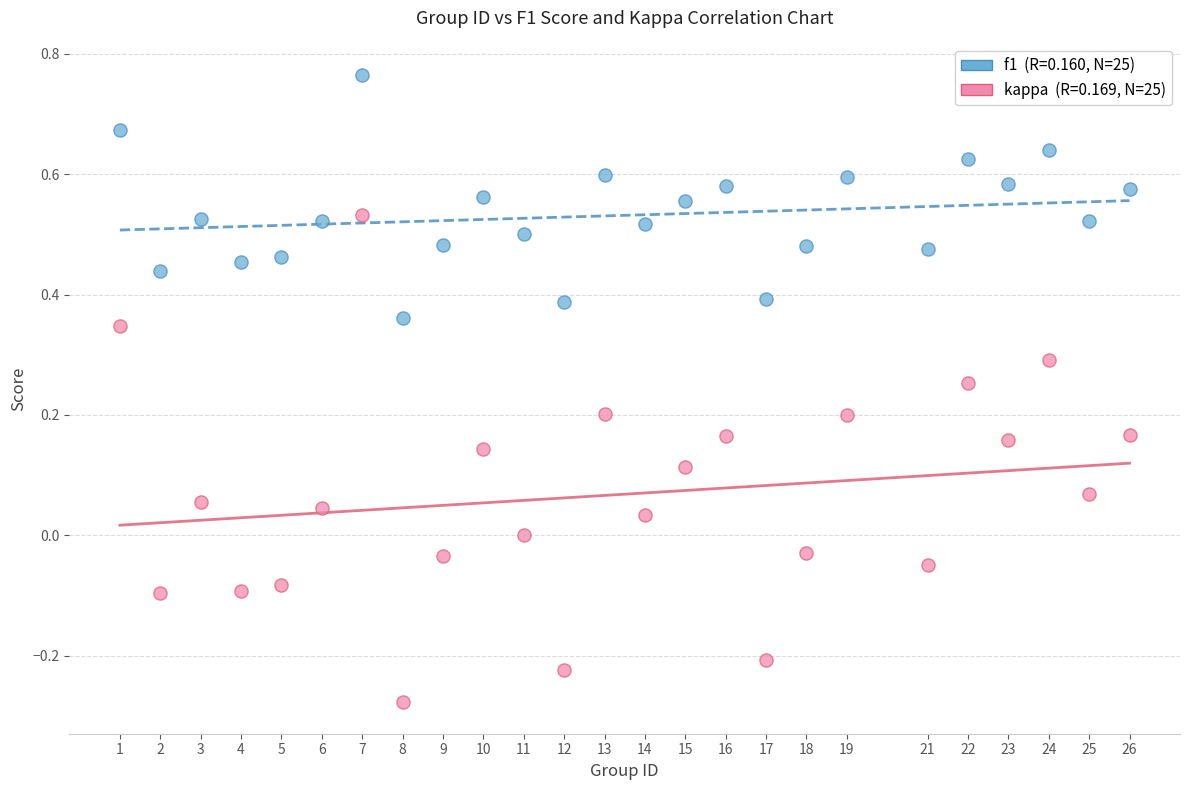

Across all data points, what is the range of X values (max minus min)?

25.0